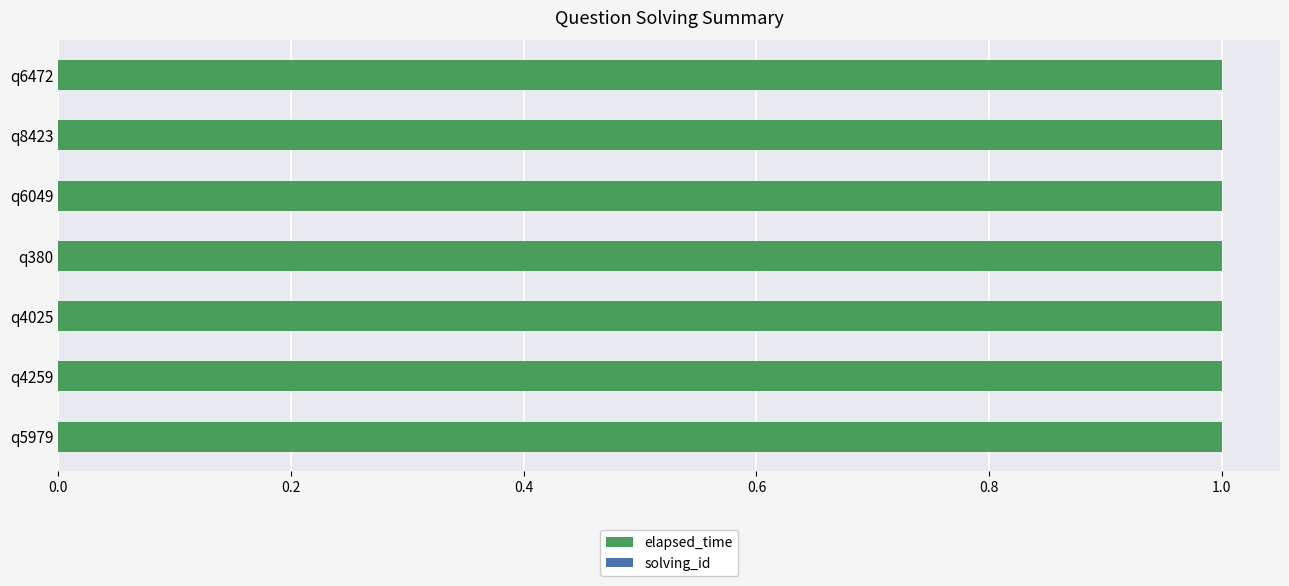

What is the highest value of the elapsed_time series?

1.0